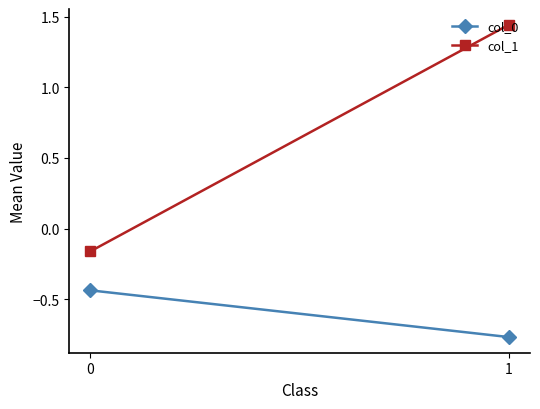

Reading left to right, list all the values displayed in this chart.

col_0: -0.4	-0.8
col_1: -0.2	1.4